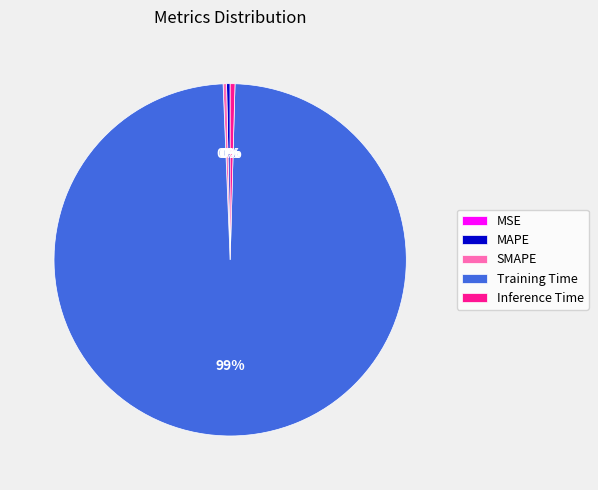

Which has a higher value, Inference Time or Training Time?

Training Time